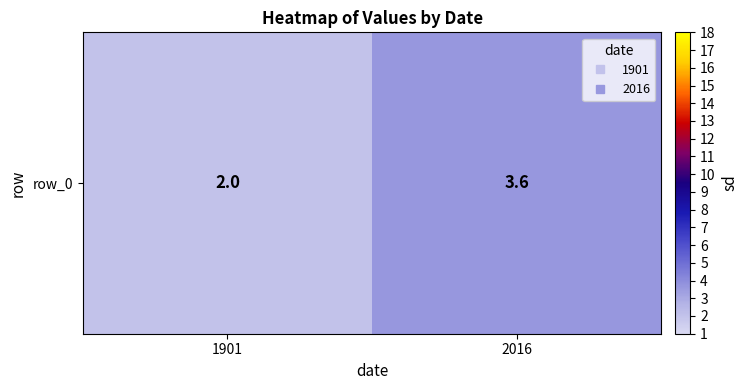

List the labels in order of value, smallest first.

1901, 2016